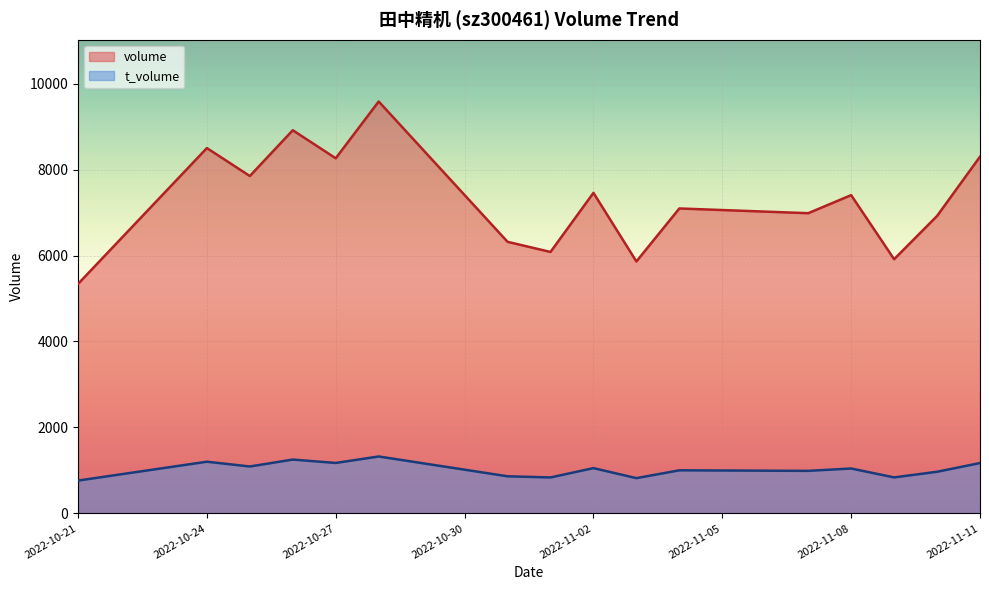

How many values in the t_volume series are below 1044?

8